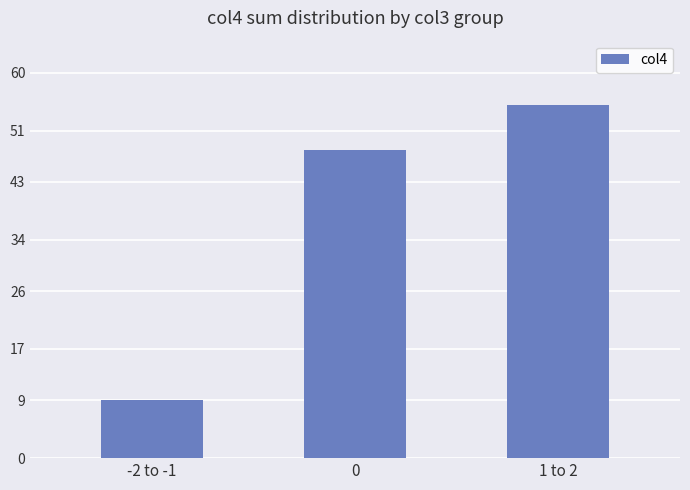

True or false: the data shows 9 at -2 to -1.

True